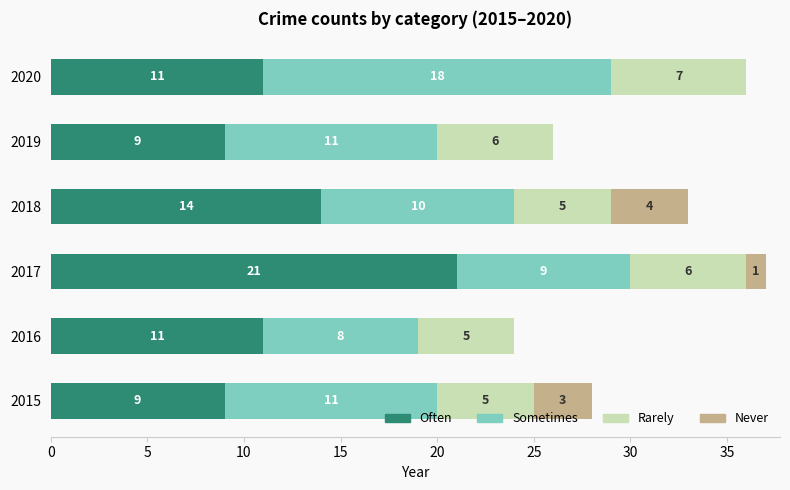

What is the sum of all Often values?

75